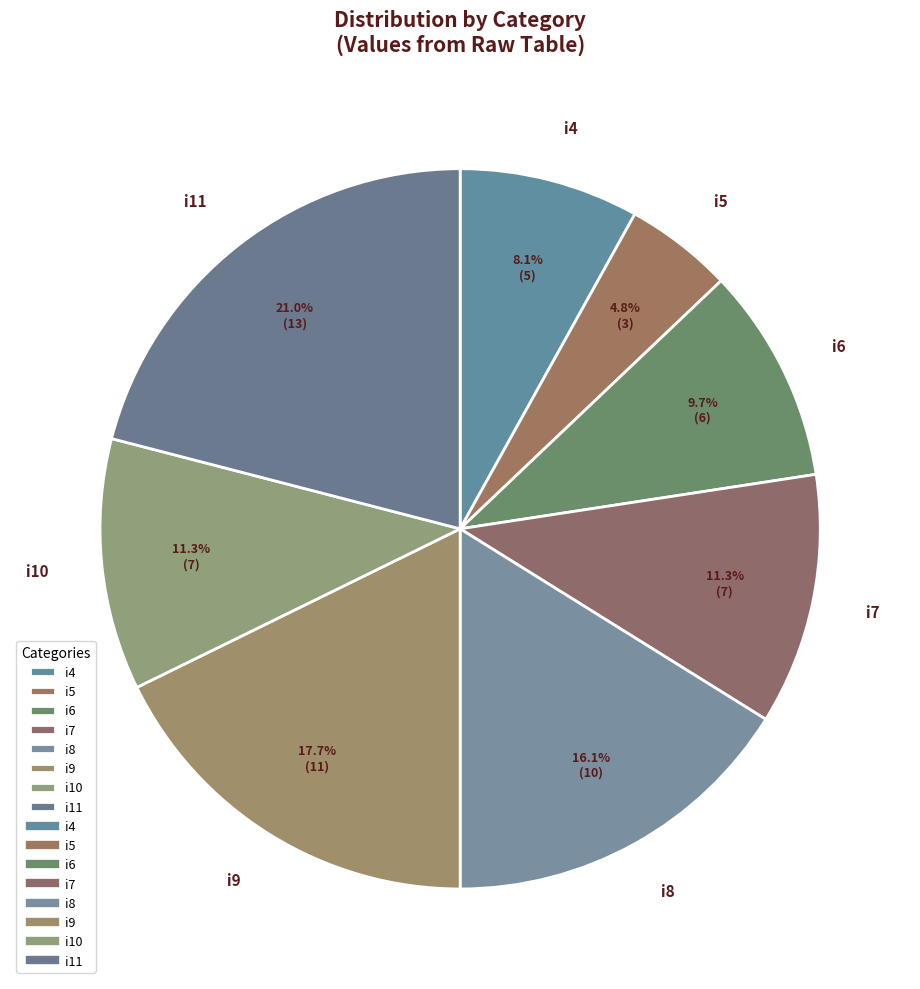

To the nearest percent, what is the combined percentage of i10 and i11?

32%